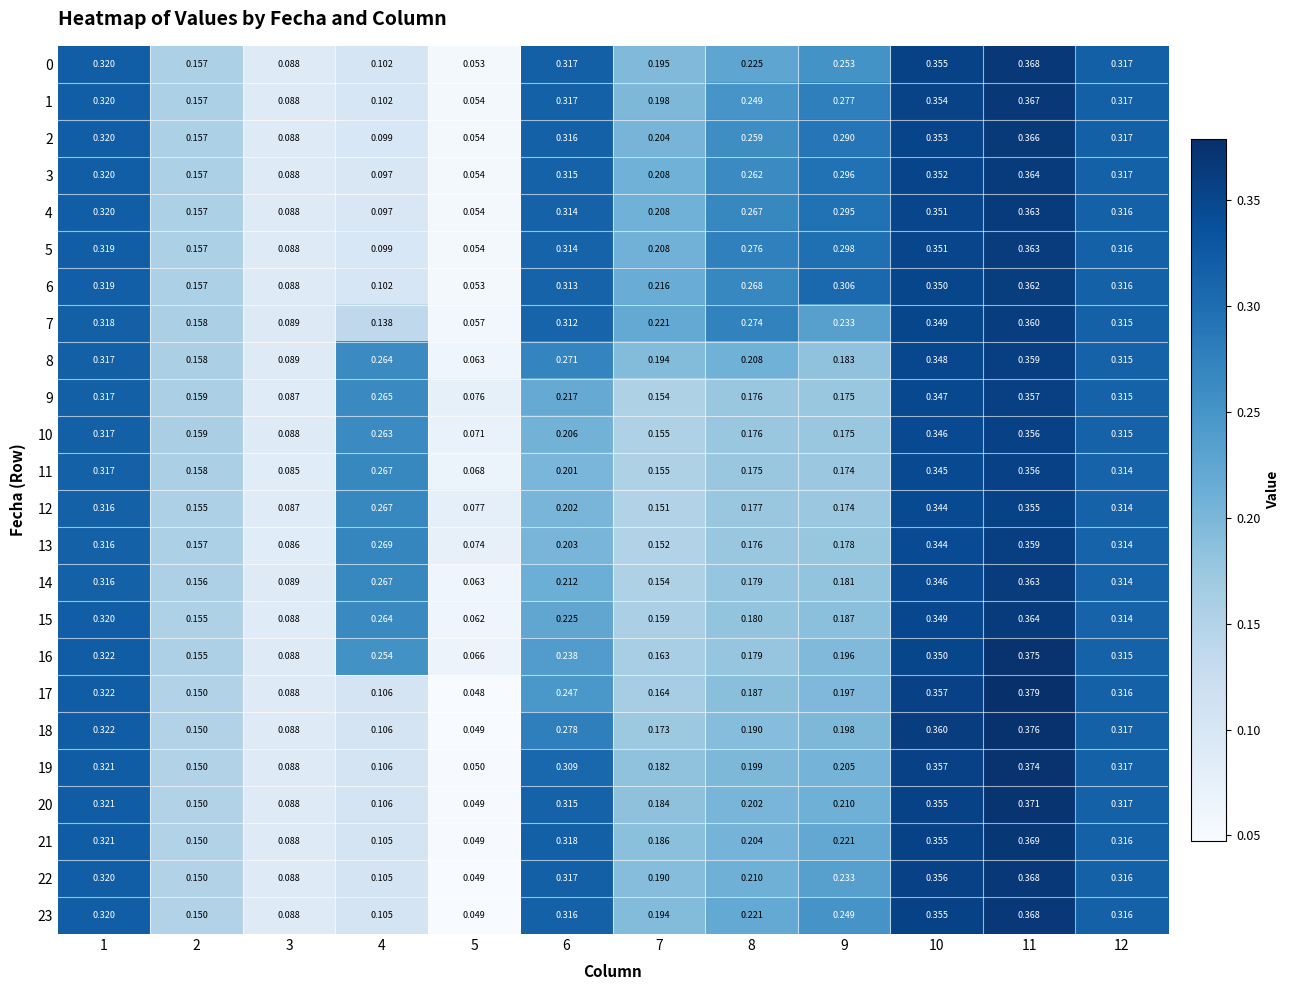

Is the value of 1 at 4 greater than the value of 8 at 12?

No